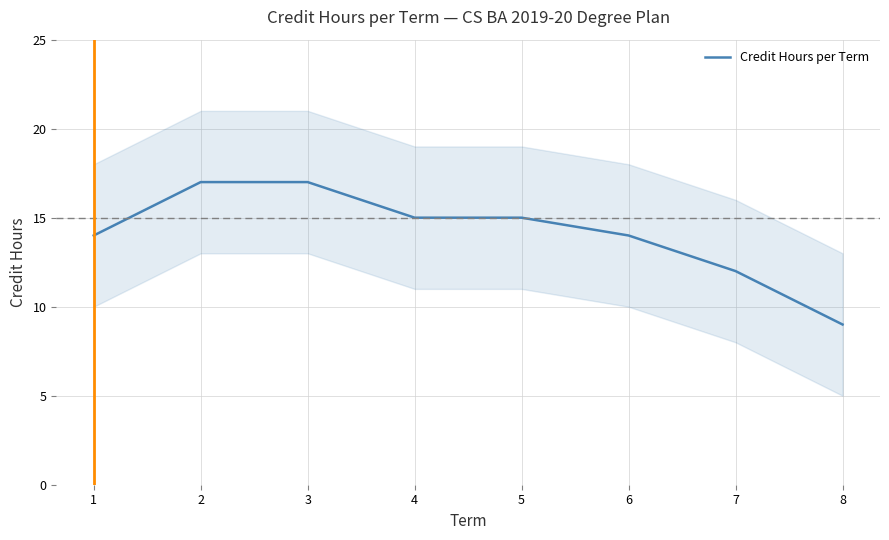

How many data points does each series have?

8